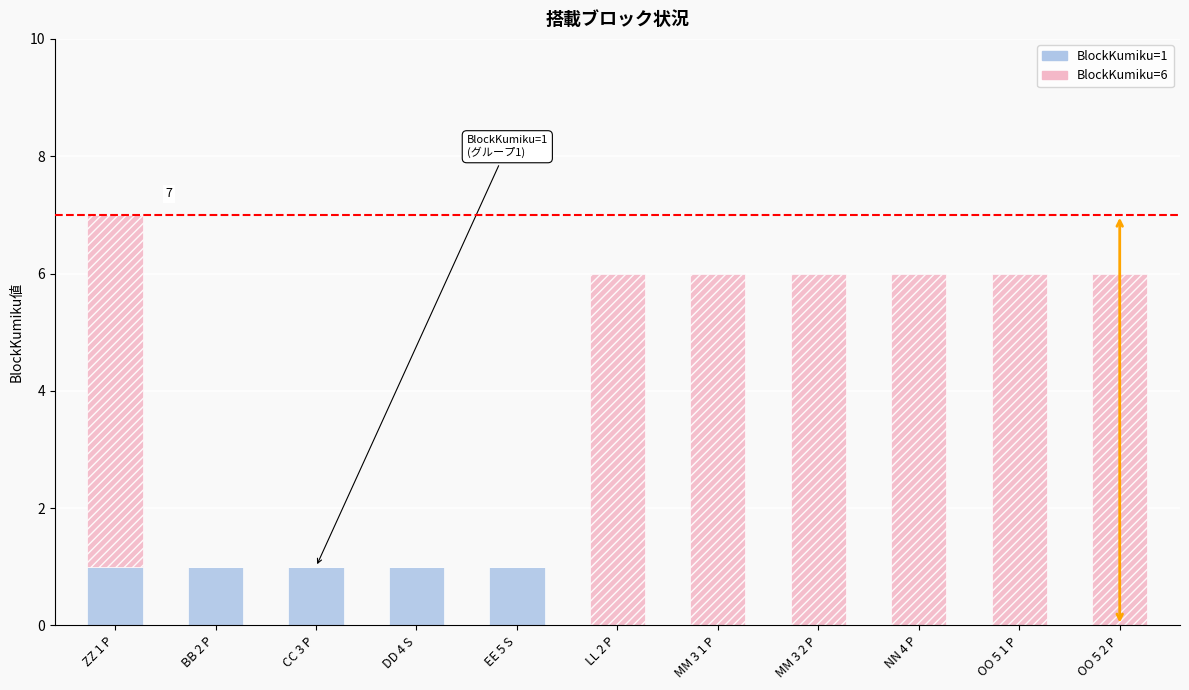

What is the sum of all BlockKumiku=1 values?

5